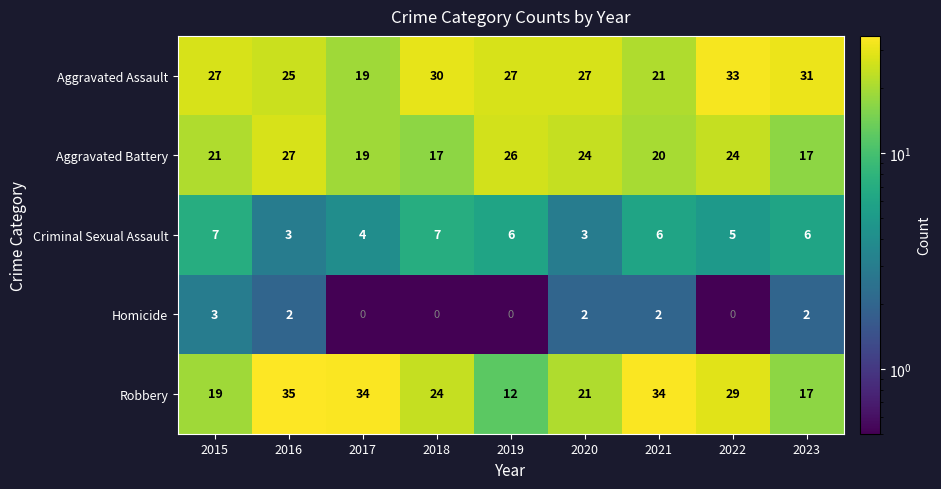

What is the sum of all Aggravated Battery values?

195